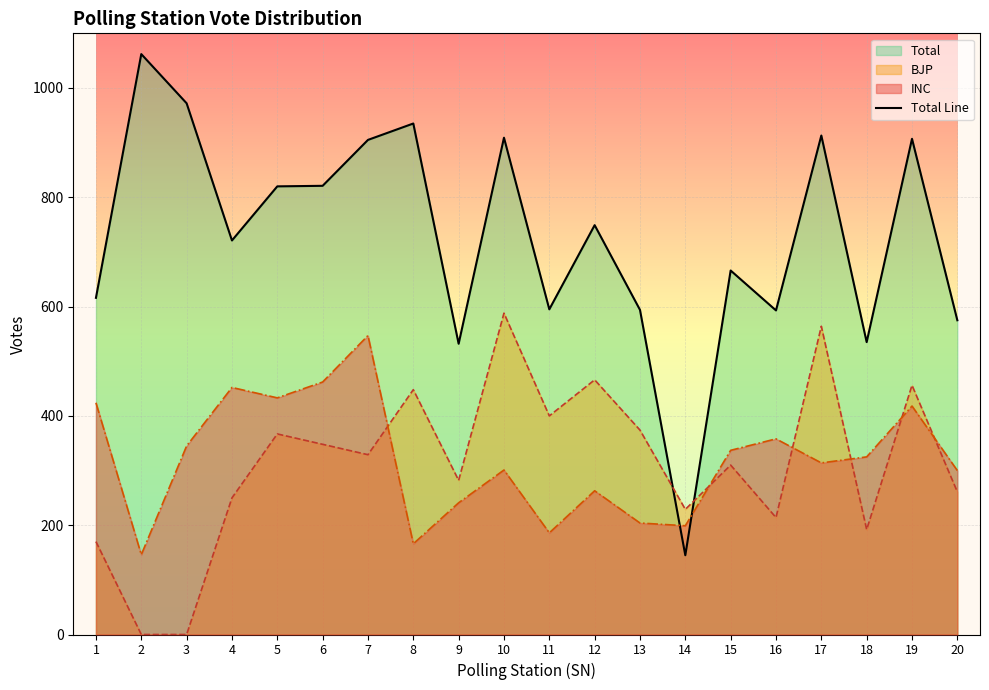

Reading left to right, list all the values displayed in this chart.

1=616	2=1062	3=972	4=721	5=820	6=821	7=905	8=935	9=532	10=909	11=595	12=749	13=594	14=145	15=666	16=593	17=913	18=535	19=907	20=575